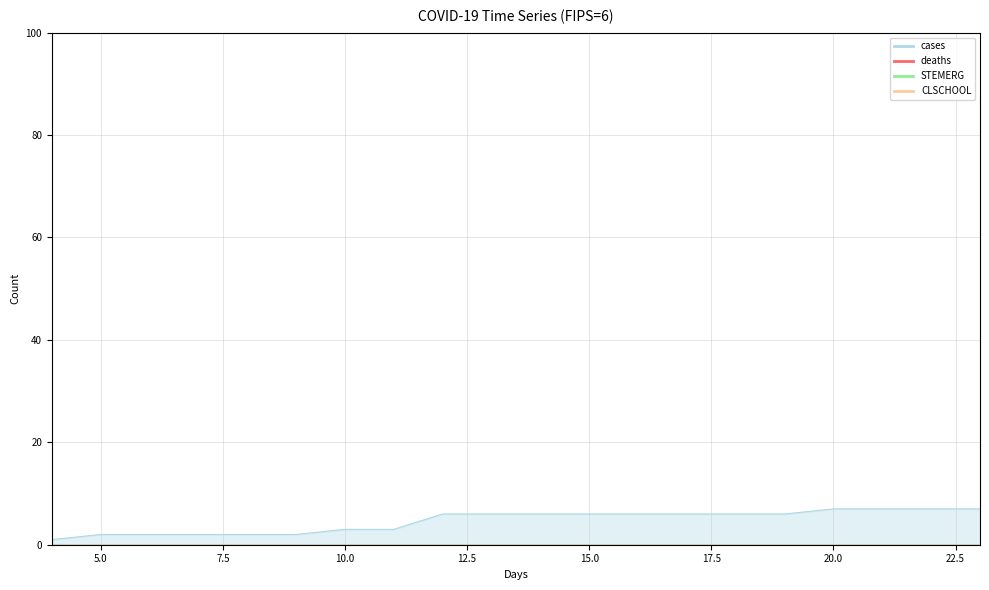

Reading right to left, transcribe all the data shown in this chart.

cases: 23=7	22=7	21=7	20=7	19=6	18=6	17=6	16=6	15=6	14=6	13=6	12=6	11=3	10=3	9=2	8=2	7=2	6=2	5=2	4=1
deaths: 23=0	22=0	21=0	20=0	19=0	18=0	17=0	16=0	15=0	14=0	13=0	12=0	11=0	10=0	9=0	8=0	7=0	6=0	5=0	4=0
STEMERG: 23=0	22=0	21=0	20=0	19=0	18=0	17=0	16=0	15=0	14=0	13=0	12=0	11=0	10=0	9=0	8=0	7=0	6=0	5=0	4=0
CLSCHOOL: 23=0	22=0	21=0	20=0	19=0	18=0	17=0	16=0	15=0	14=0	13=0	12=0	11=0	10=0	9=0	8=0	7=0	6=0	5=0	4=0